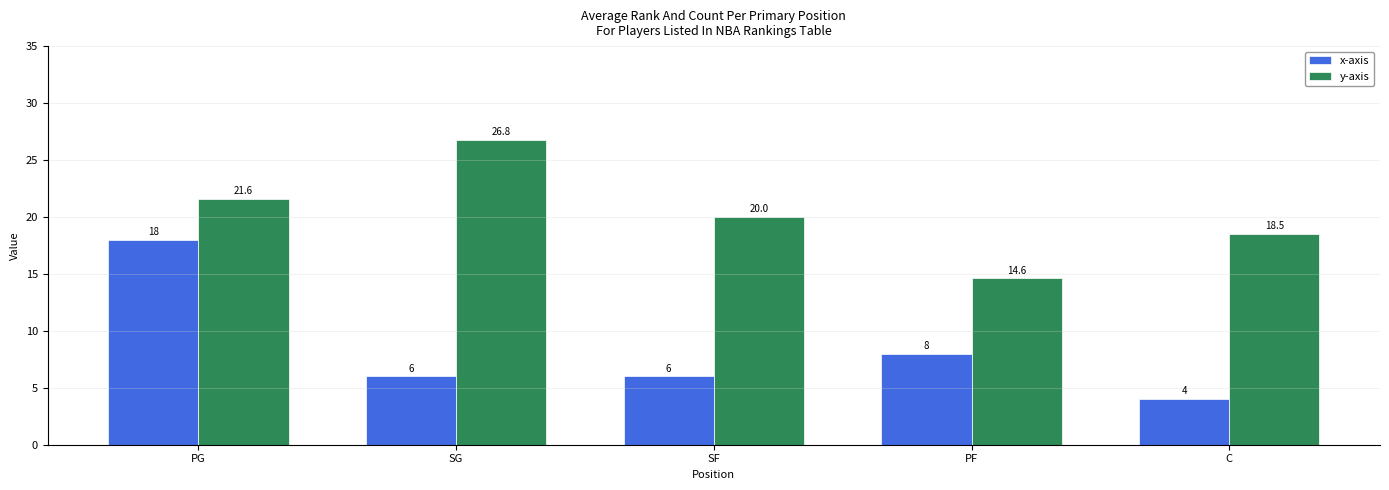

List the series in order of their peak value, lowest first.

x-axis, y-axis